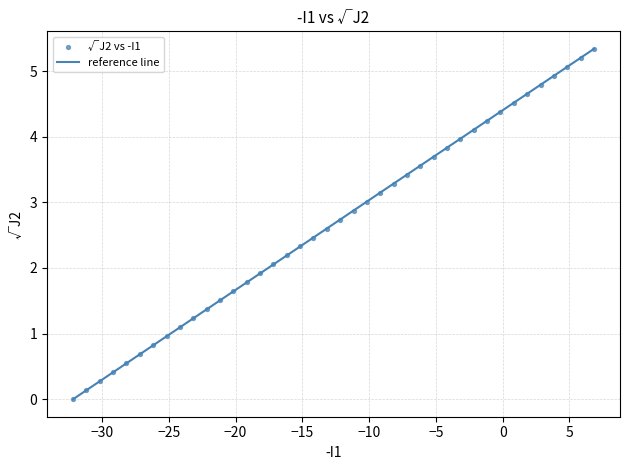

What is the range of X values (max minus min)?

39.0